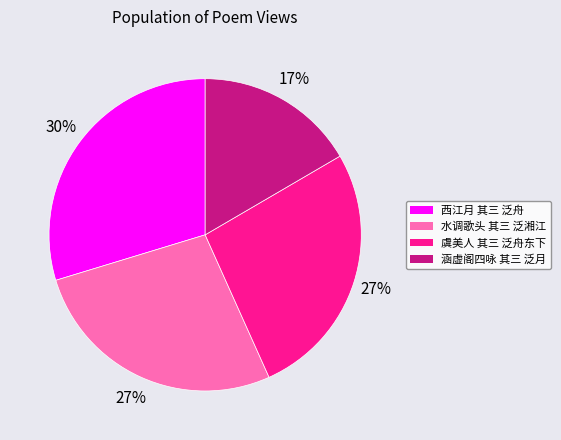

Approximately how many times larger is the value at 西江月 其三 泛舟 compared to 涵虚阁四咏 其三 泛月?

1.8